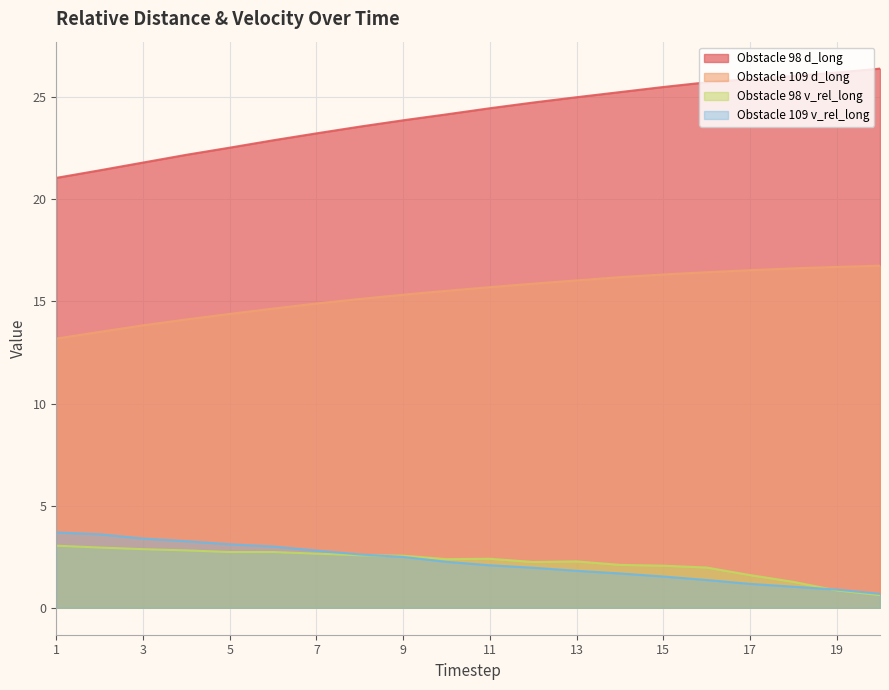

Which series has the largest total across all categories?

Obstacle 98 d_long